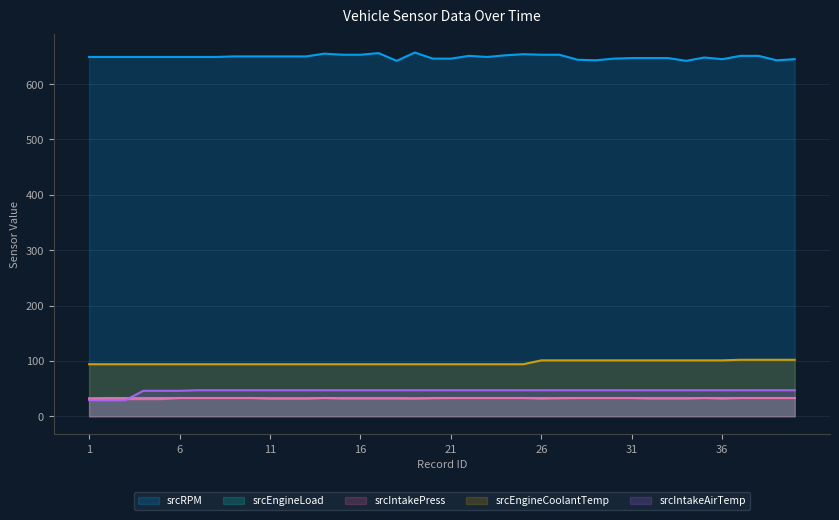

Which series has the largest total across all categories?

srcRPM